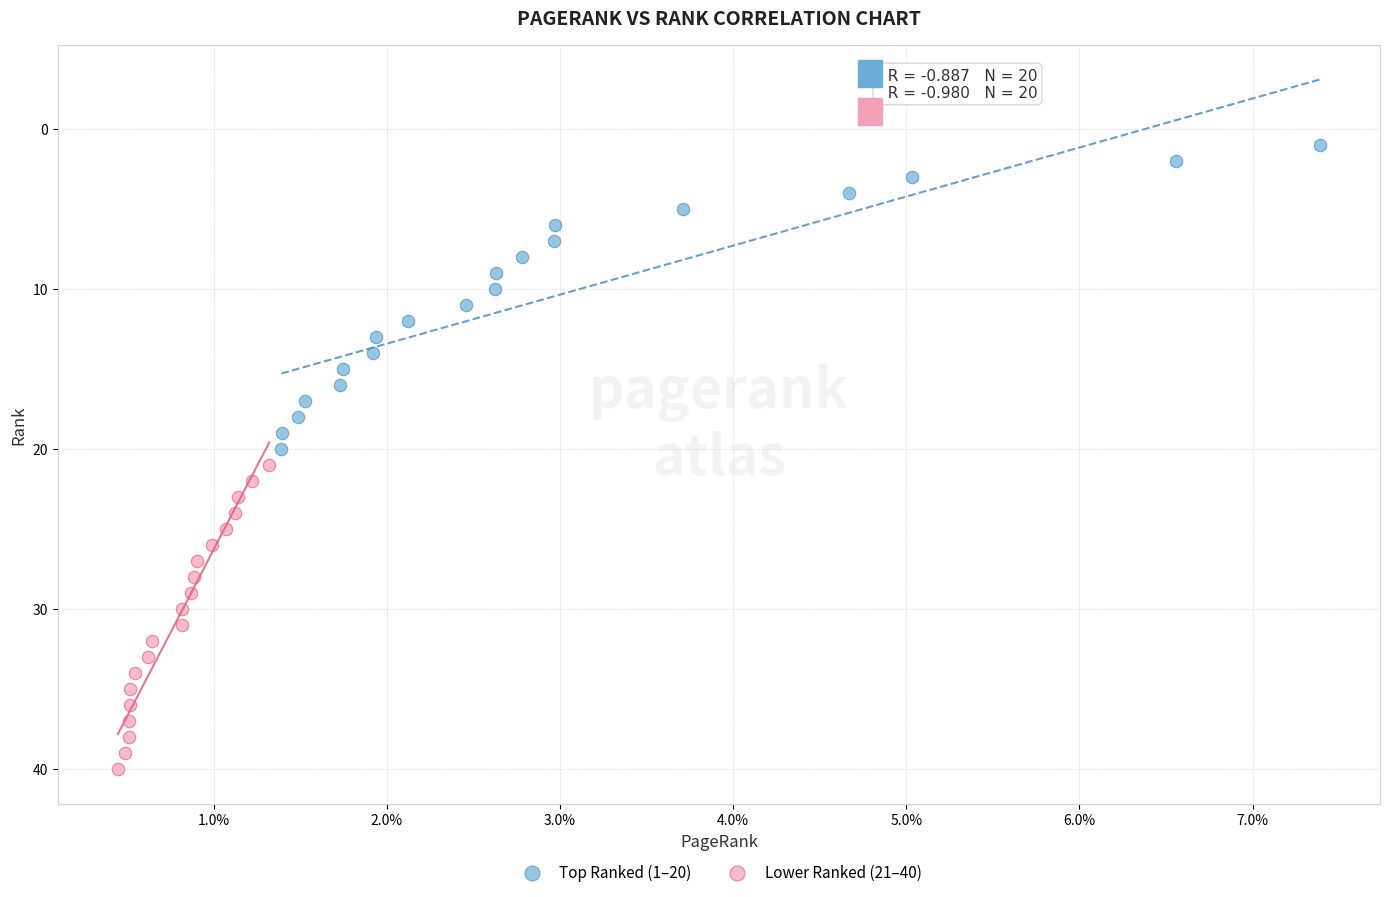

Which series contains the highest Y value?

Lower Ranked (21–40)